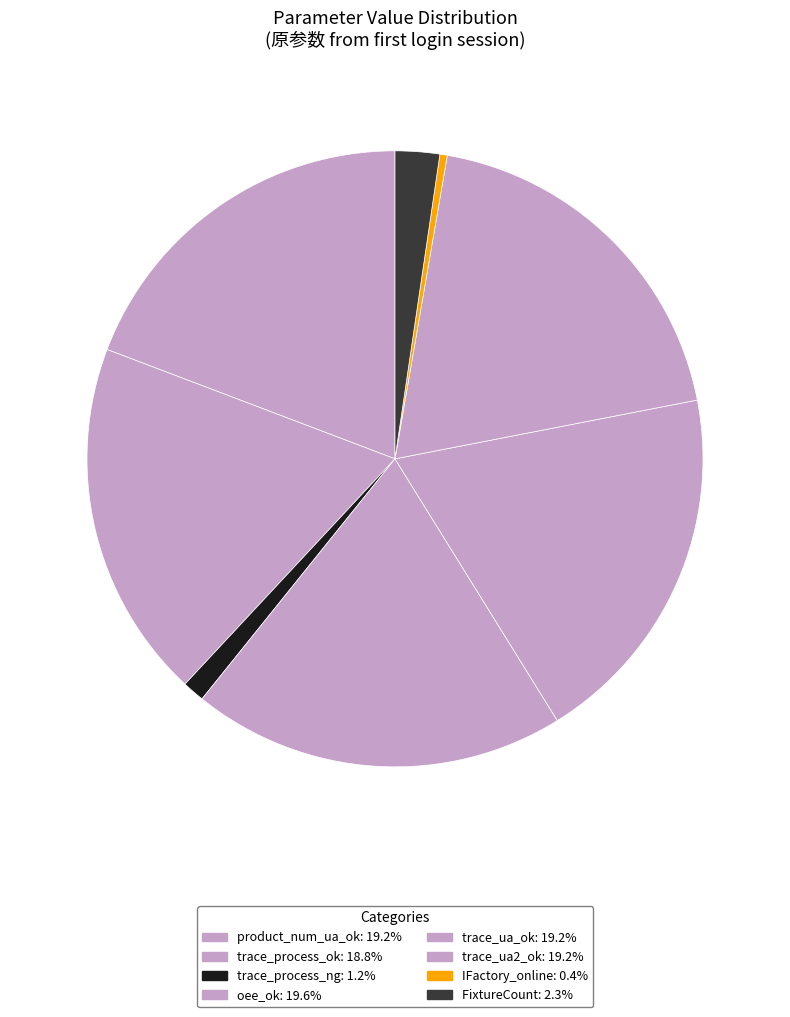

Which category has the biggest portion of the pie?

oee_ok